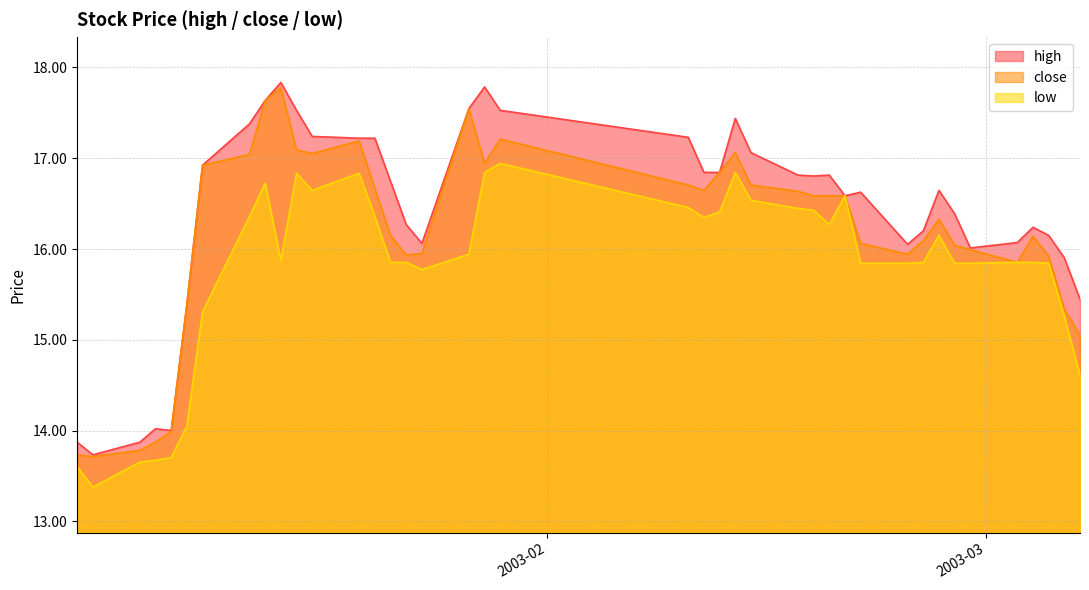

What is the difference between the high values at 2003-01-21 and 2003-02-28?

1.2